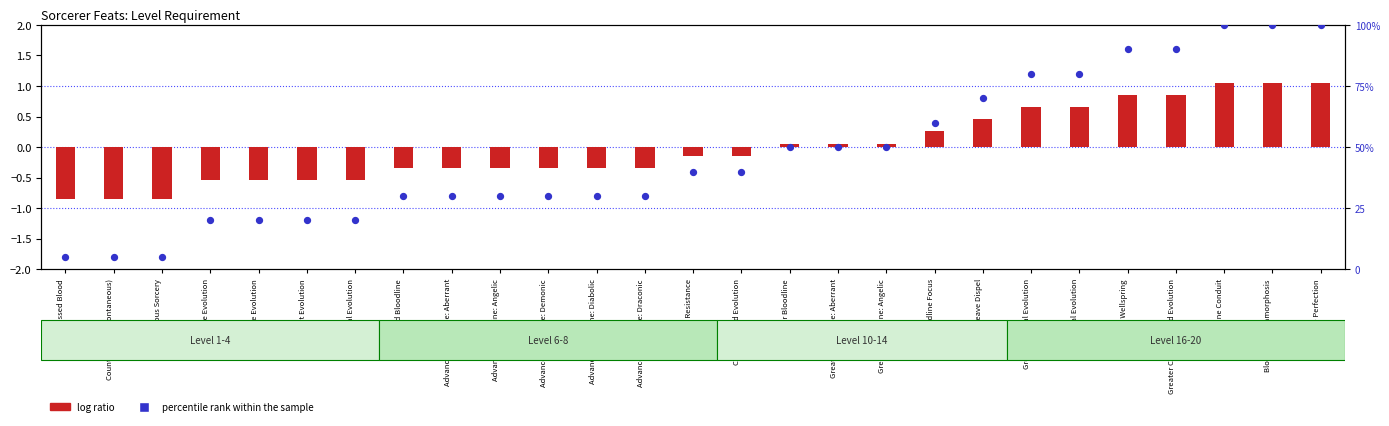

Which series has the largest total across all categories?

percentile rank within the sample